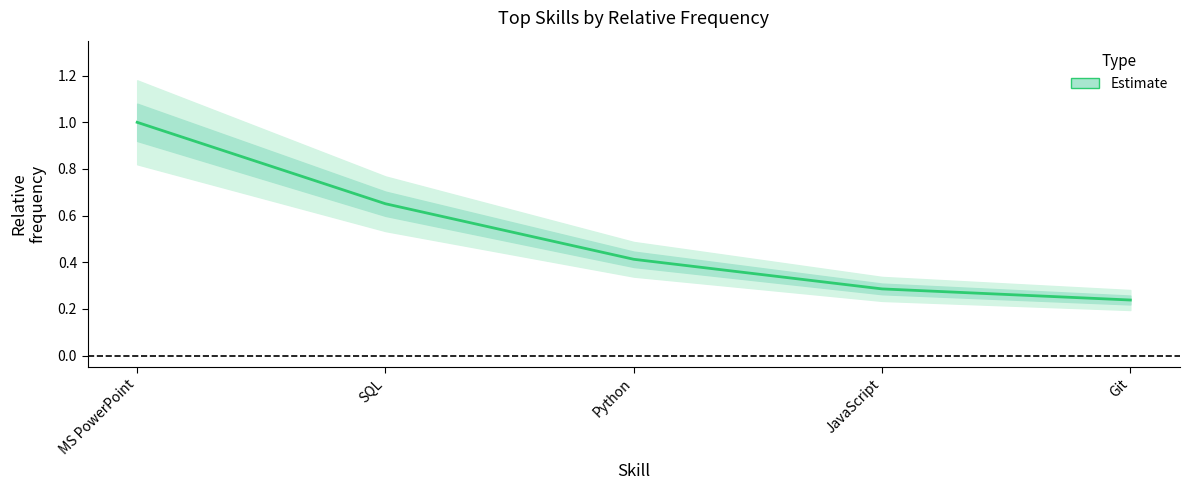

What is the ratio of the value at Git to the value at MS PowerPoint?

0.2